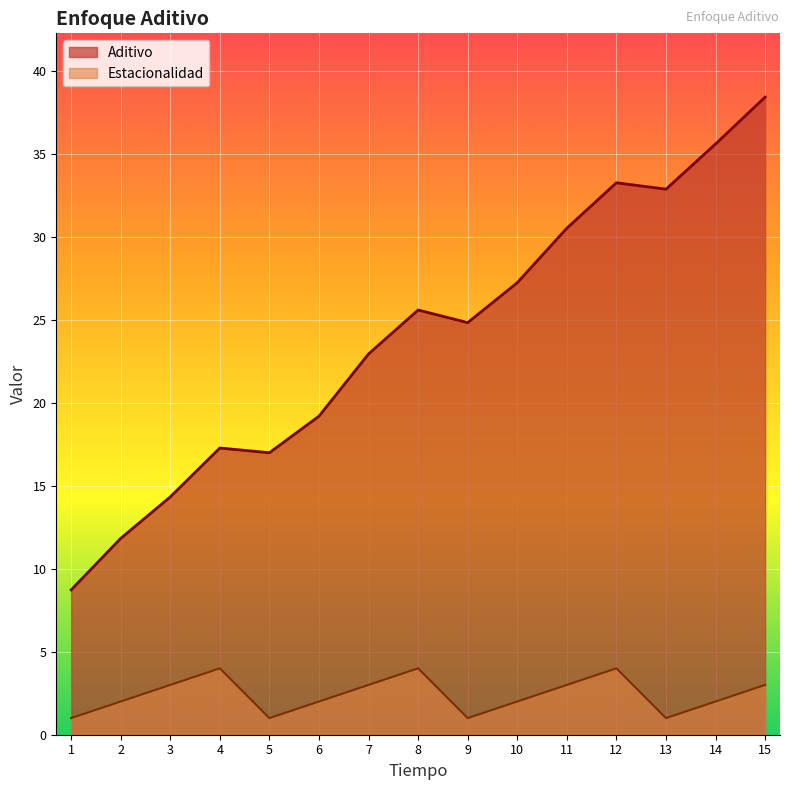

What is the spread (max minus min) of values at 4?

13.3